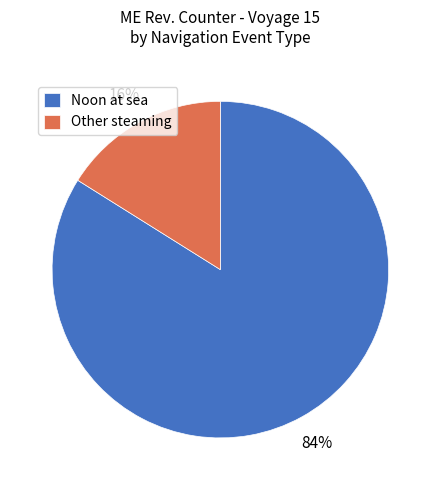

Which category has the biggest portion of the pie?

Noon at sea